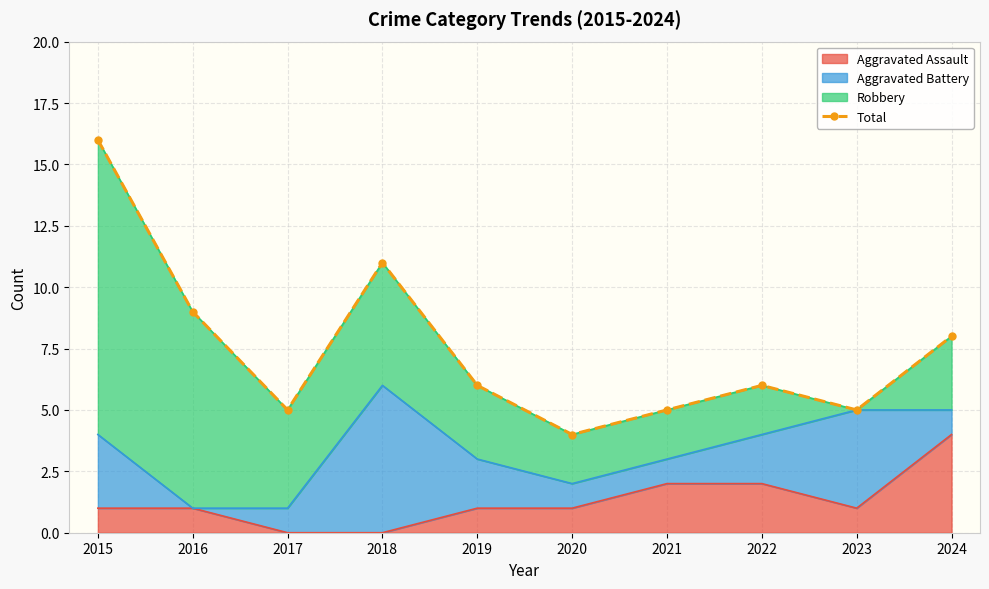

At which label is the value closest to 10?

2016